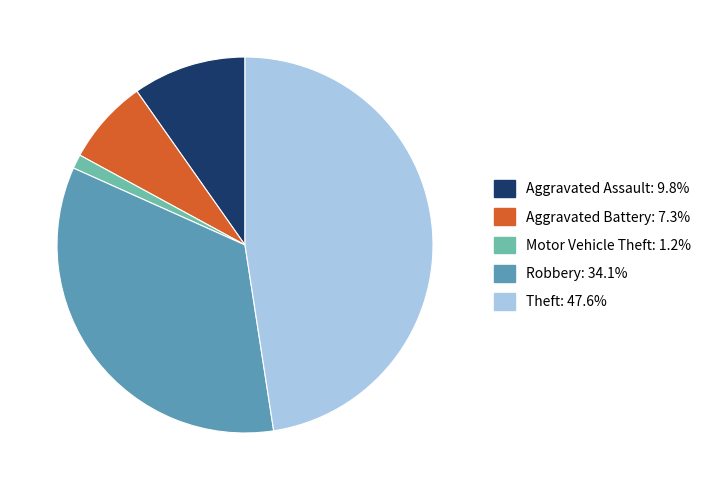

Does Motor Vehicle Theft represent more than half of the total?

No